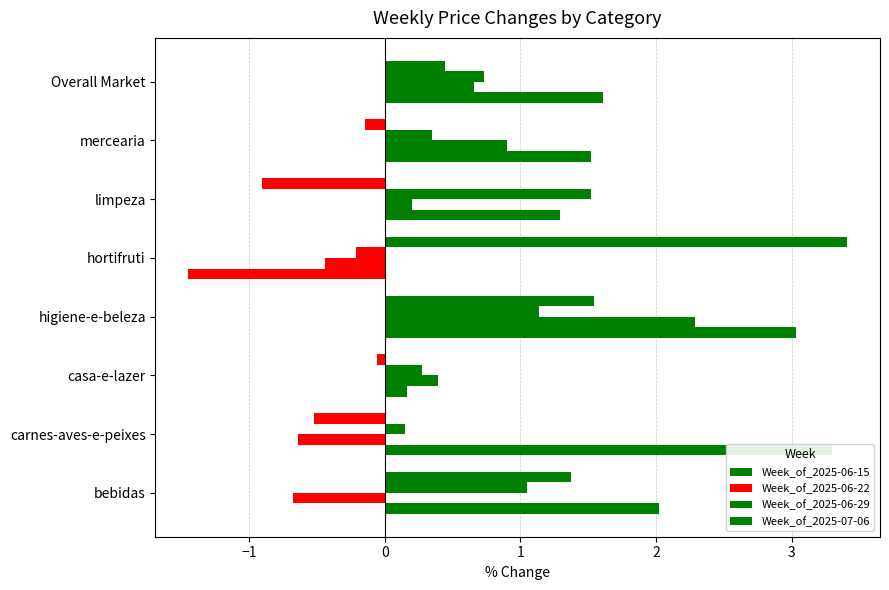

What are all the series names shown in the legend?

Week_of_2025-06-15, Week_of_2025-06-22, Week_of_2025-06-29, Week_of_2025-07-06